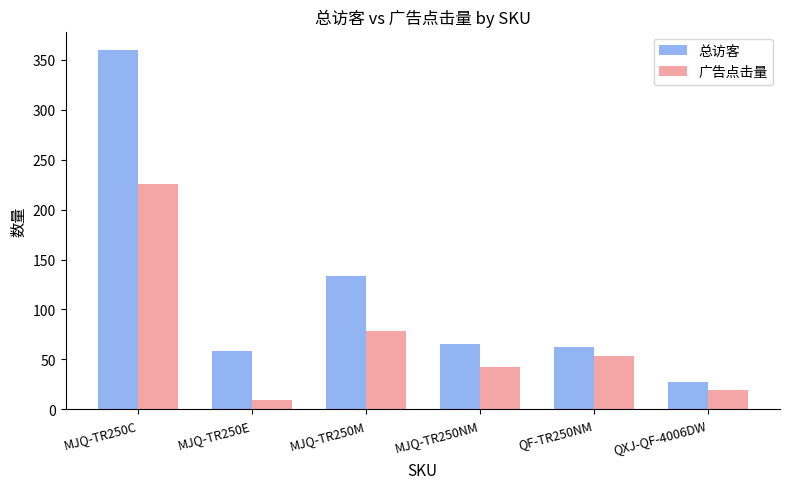

At which category is the sum across all series the highest?

MJQ-TR250C